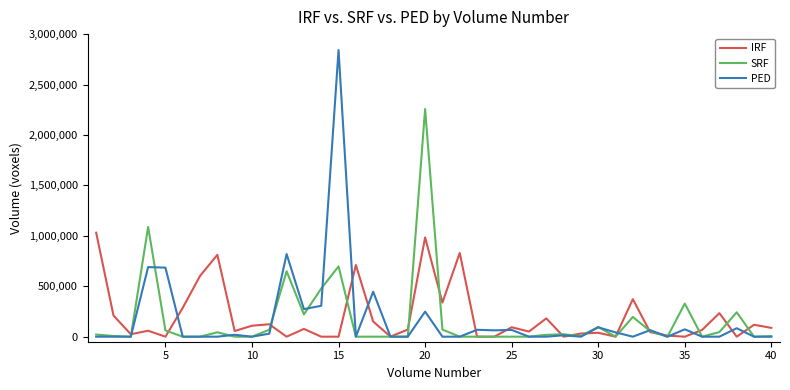

What is the maximum value for IRF?

1030687